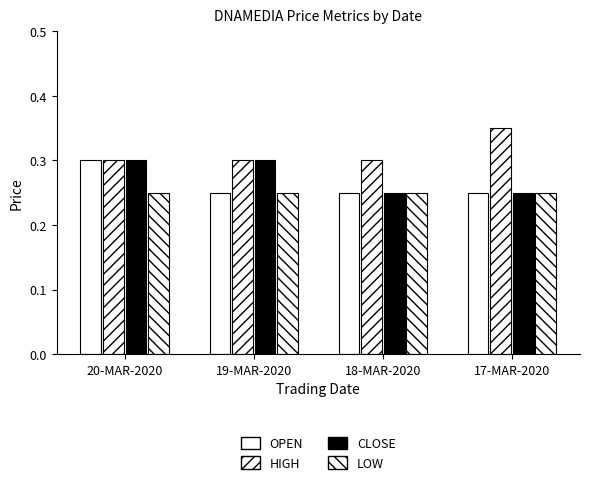

At which category does the chart reach its peak across all series?

17-MAR-2020